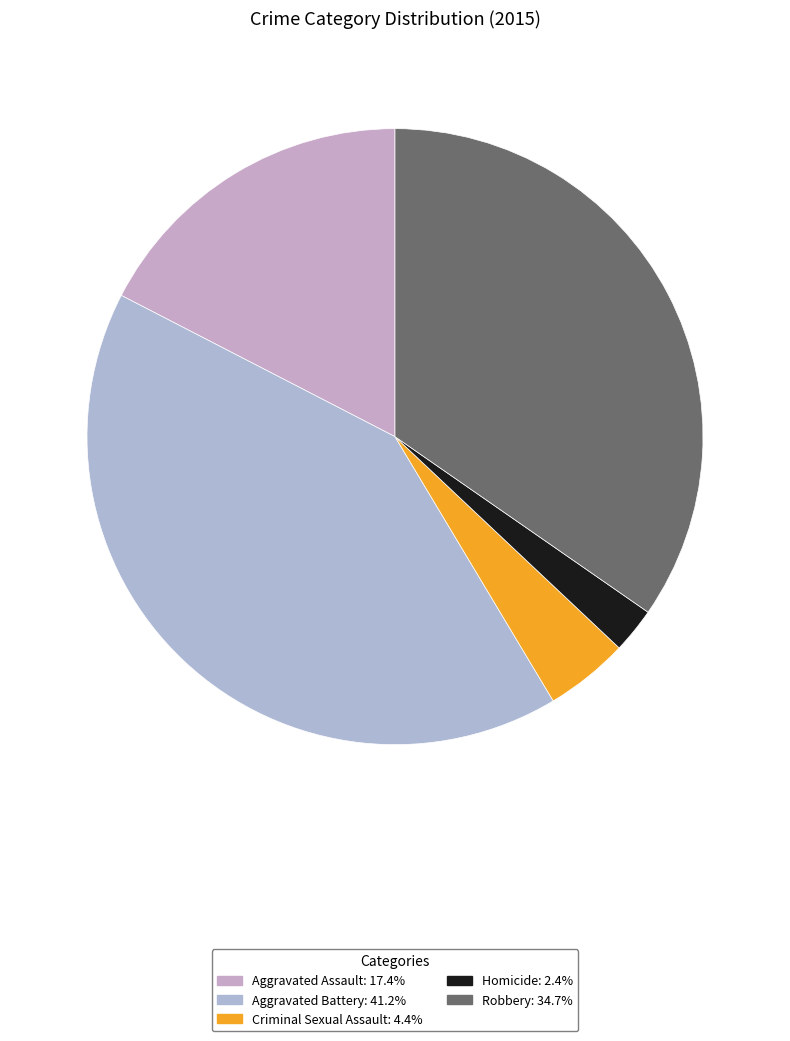

Is it true that Homicide is 1% of the pie?

False